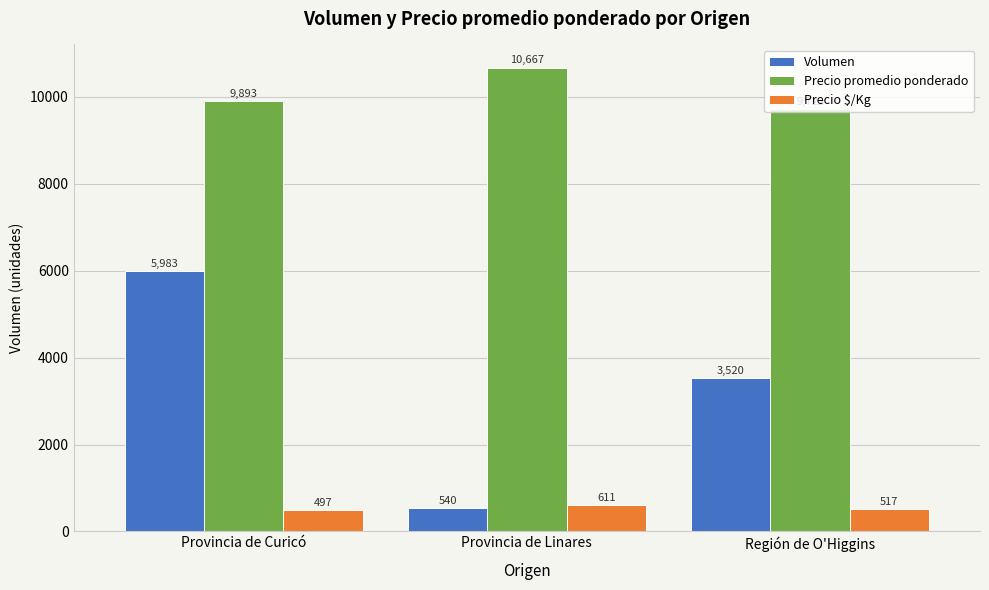

Reading left to right, list all the values displayed in this chart.

Volumen: Provincia de Curicó=5983	Provincia de Linares=540	Región de O'Higgins=3520
Precio promedio ponderado: Provincia de Curicó=9893	Provincia de Linares=10667	Región de O'Higgins=9722
Precio $/Kg: Provincia de Curicó=497	Provincia de Linares=611	Región de O'Higgins=517